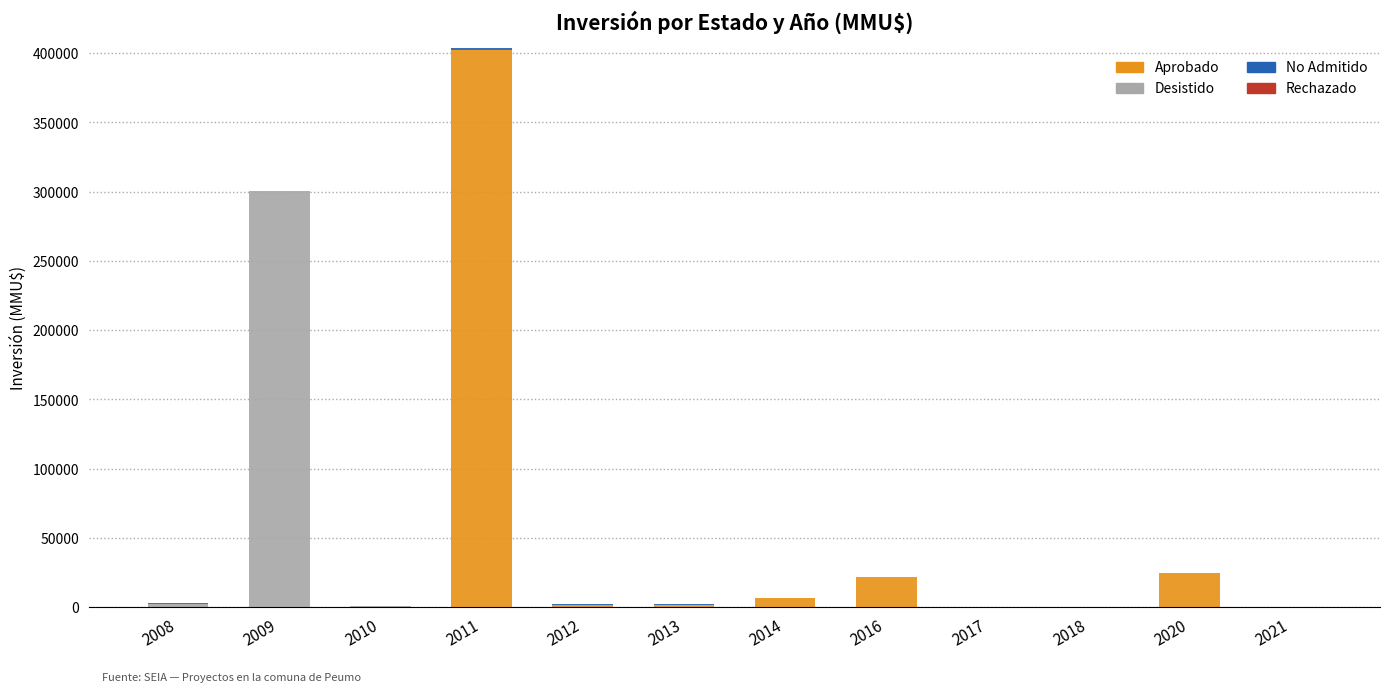

Count the number of data series in this chart.

4